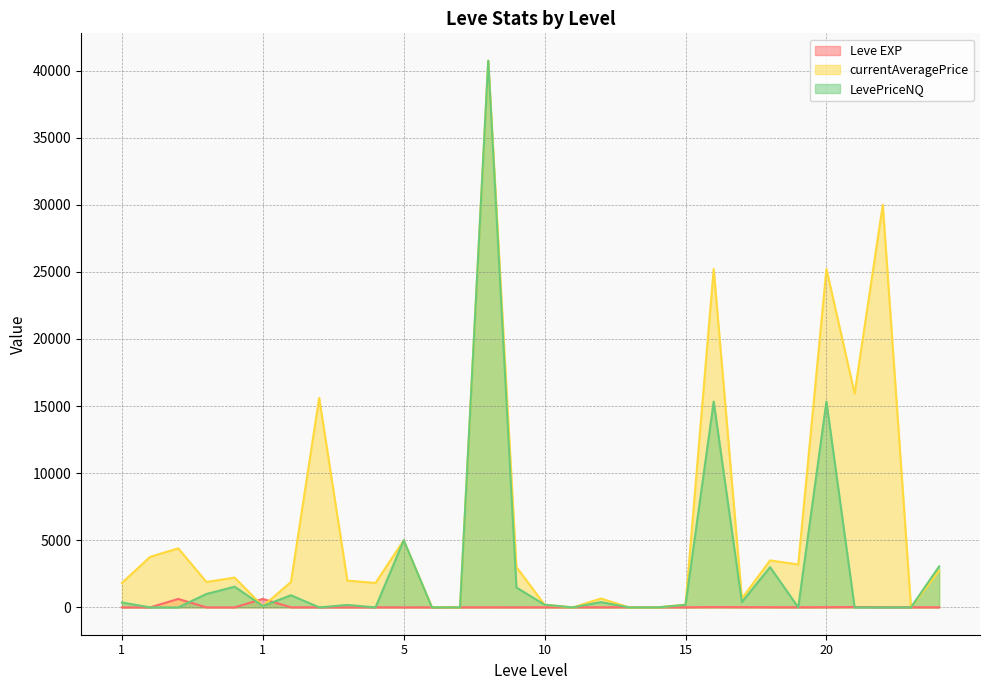

How many lines are shown in the chart?

3